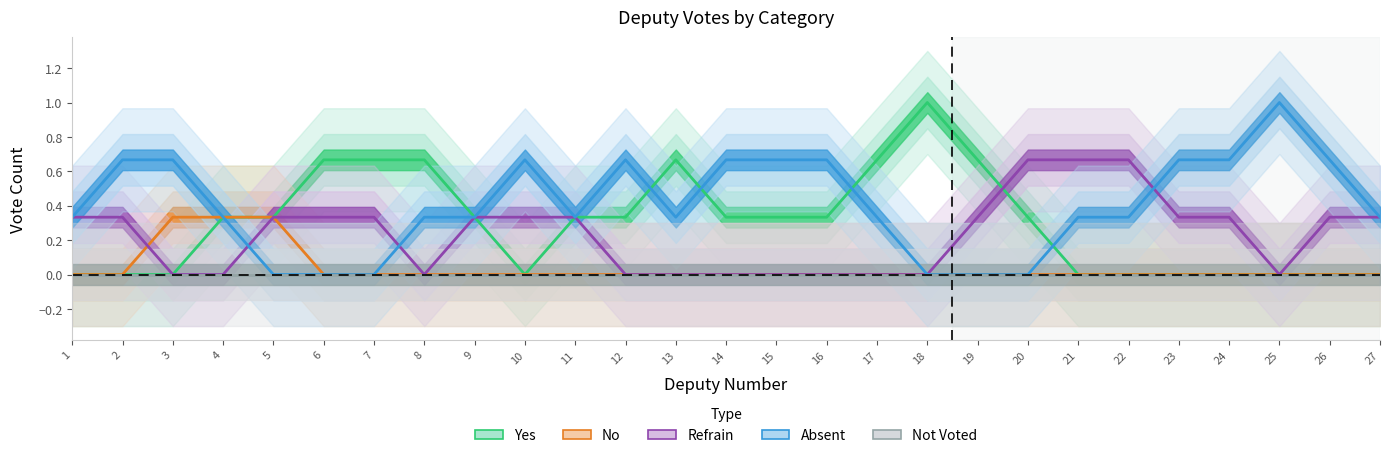

Between which two adjacent categories do Absent and Refrain first intersect?

4 and 5